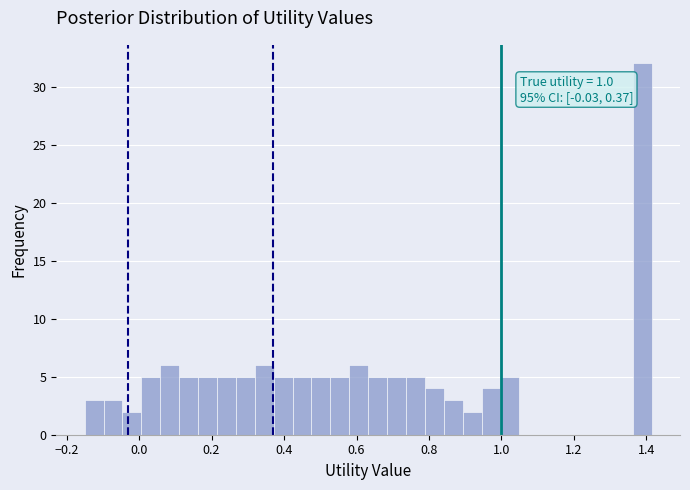

Read against the x-axis, roughly where is the centre of the tallest bar?

1.38